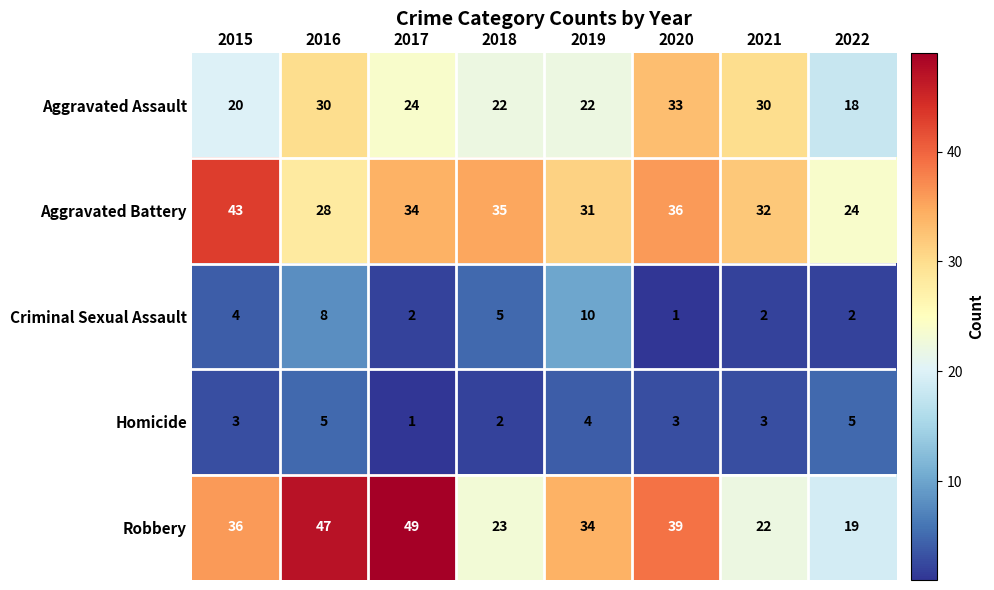

Count the number of categories in the chart.

8